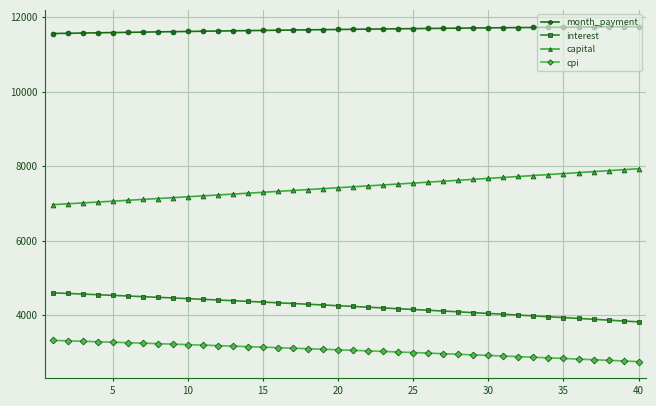

At how many categories does at least one series exceed 7359?

40